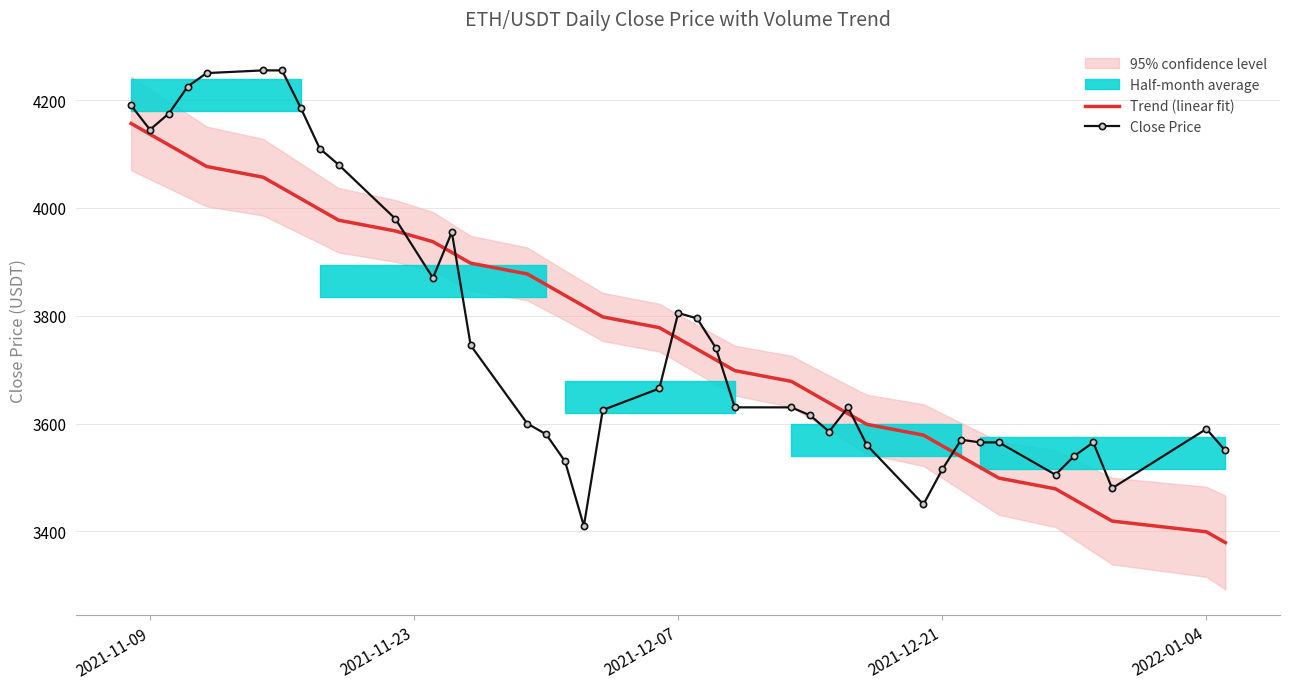

The value of Close Price at 2021-12-21 is 2201.8. True or false?

False